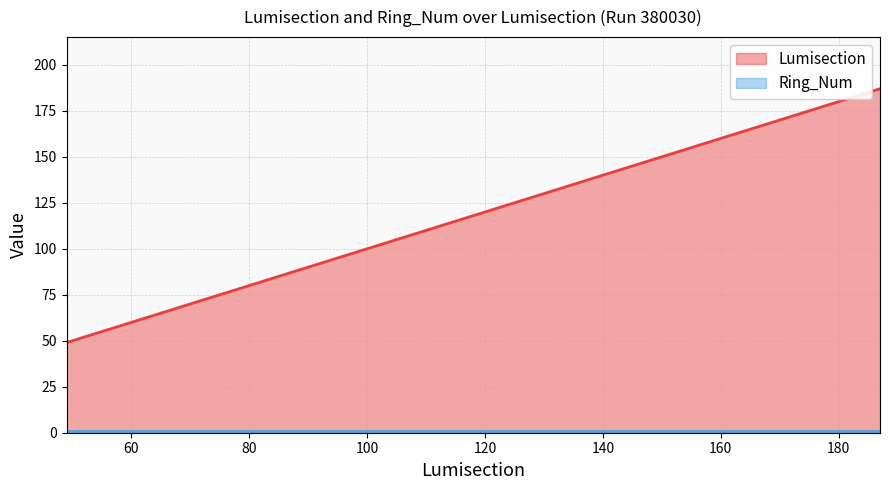

What is the highest value of the Lumisection series?

187